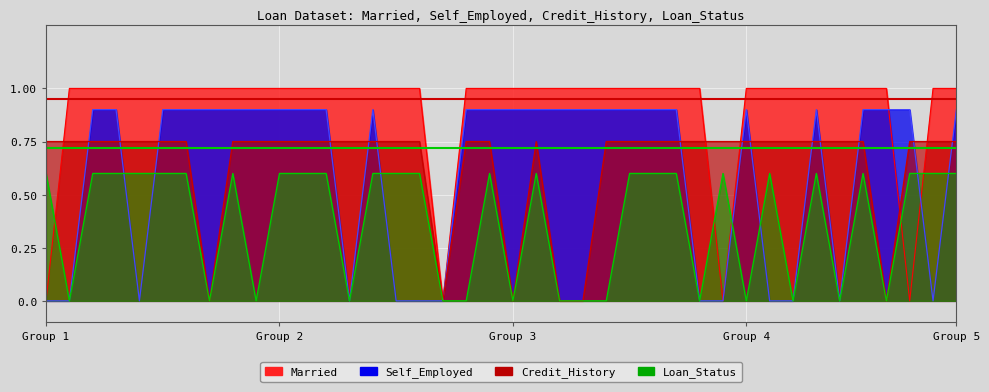

List the series in order of their peak value, highest first.

Married, Self_Employed, Credit_History, Loan_Status